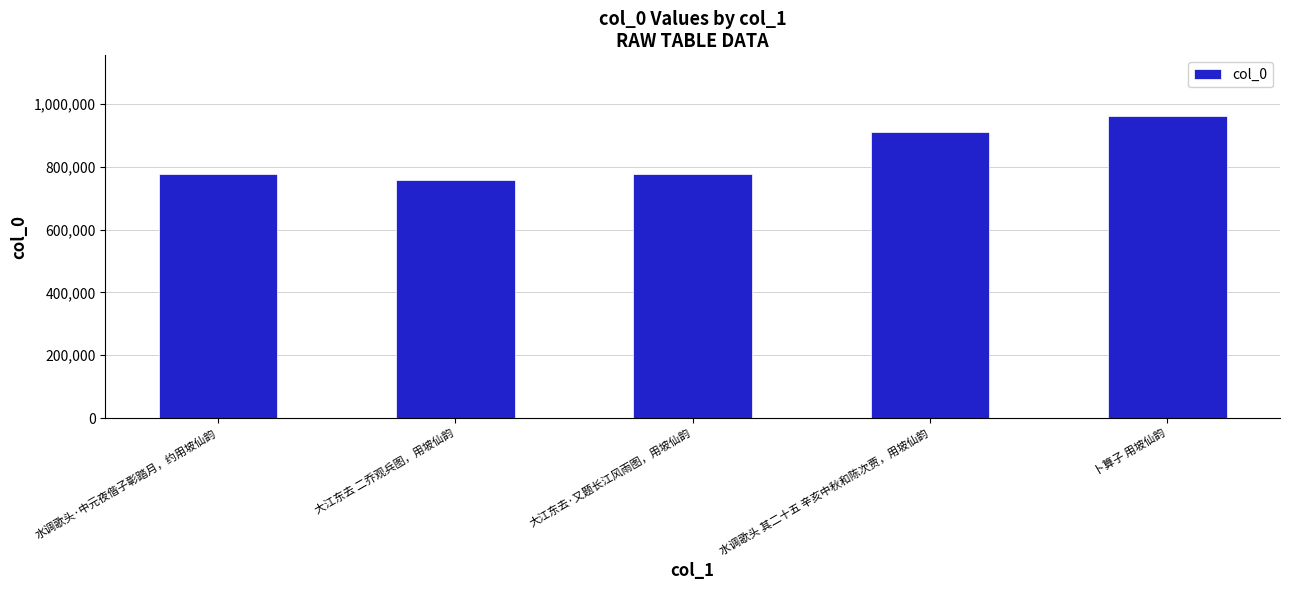

Is it true that the value at 卜算子 用坡仙韵 is 962058?

True